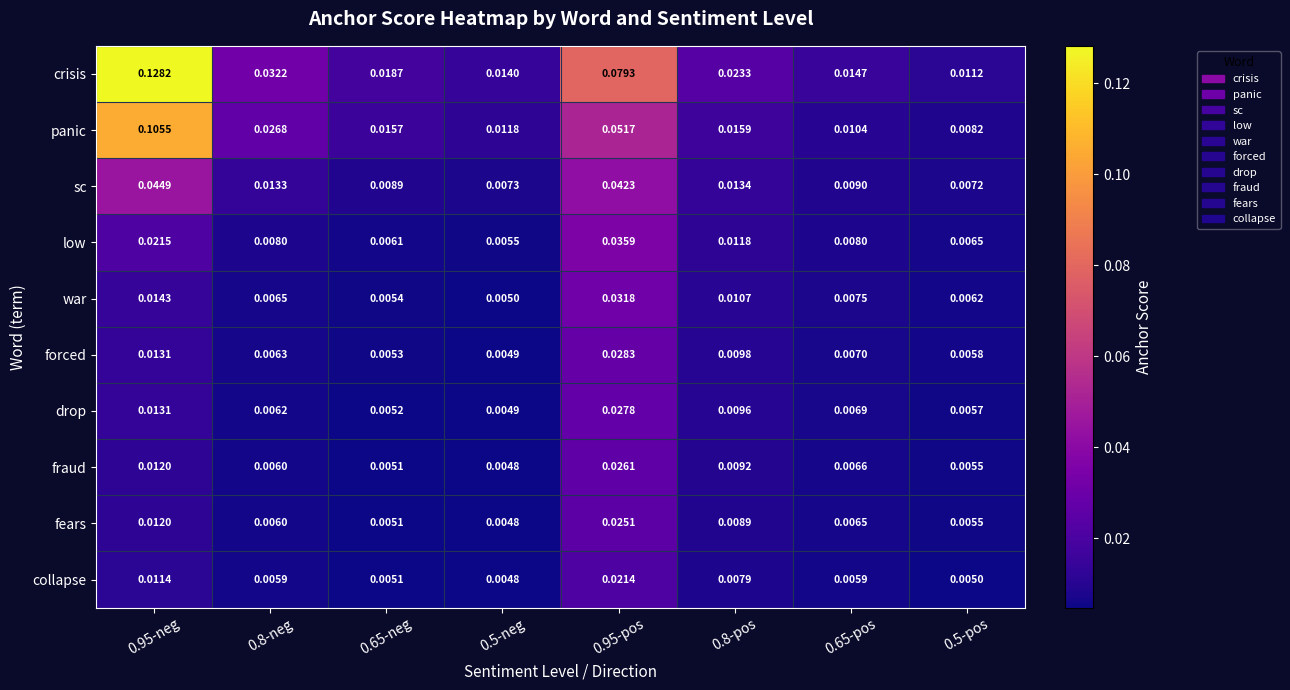

Which category has the highest value across all series?

0.95-neg